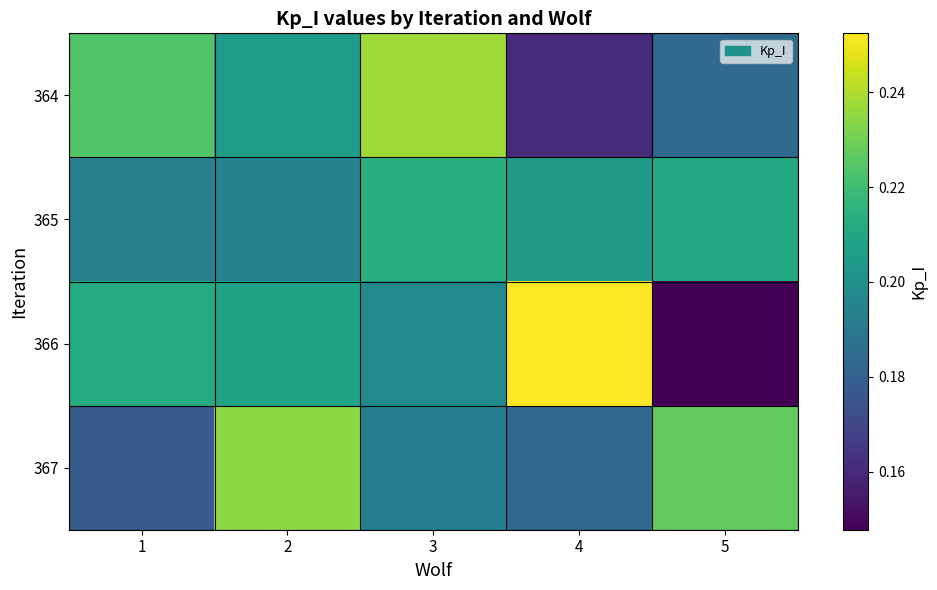

How many data points does each series have?

5